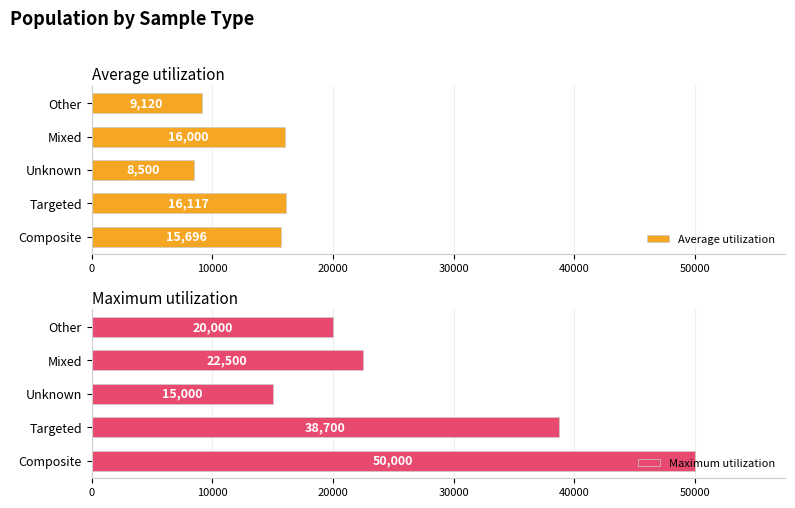

How many data points in Maximum utilization are less than 22500?

2